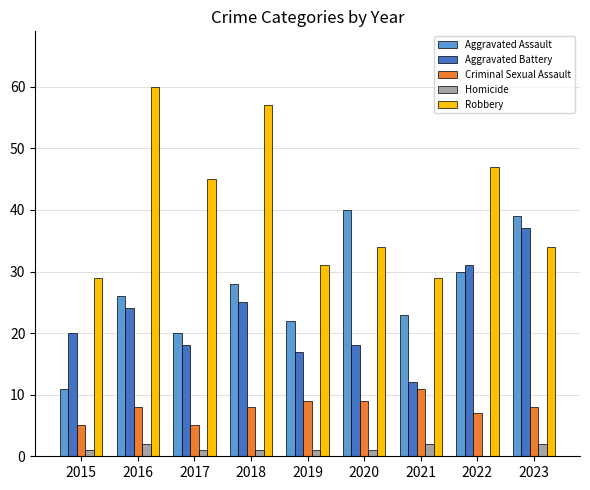

Which series changed the most between 2015 and 2016?

Robbery